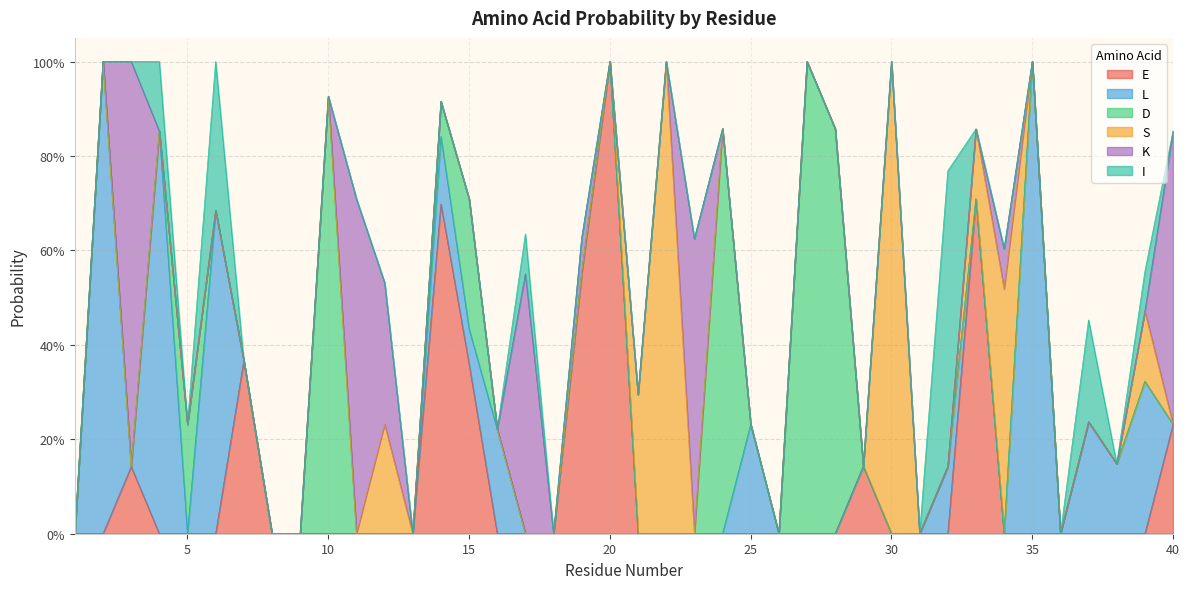

What is the difference between the maximum and second lowest values in the L series?

1.0